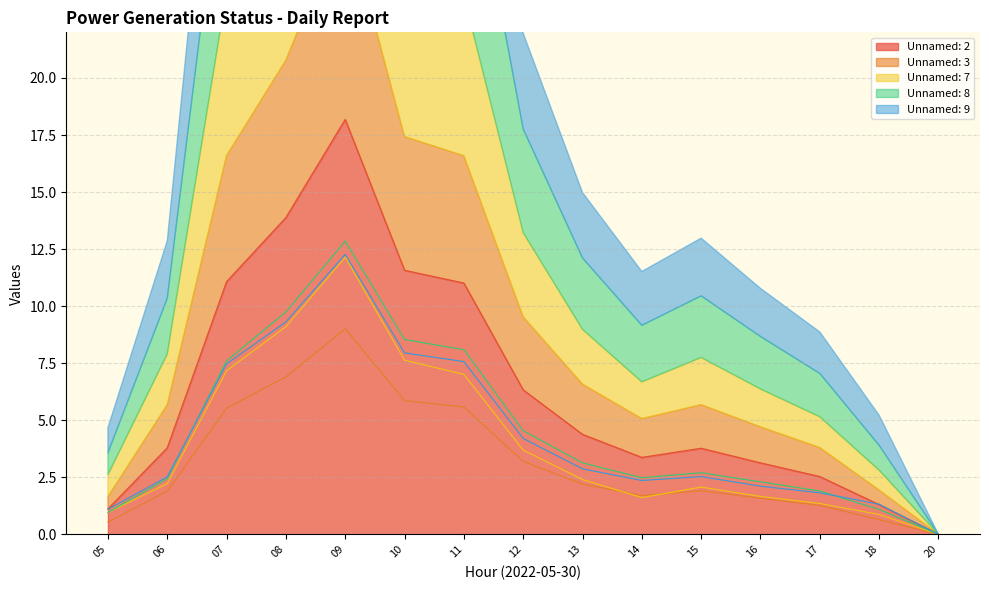

True or false: Unnamed: 2 has a value of 4.4 at 13.

True